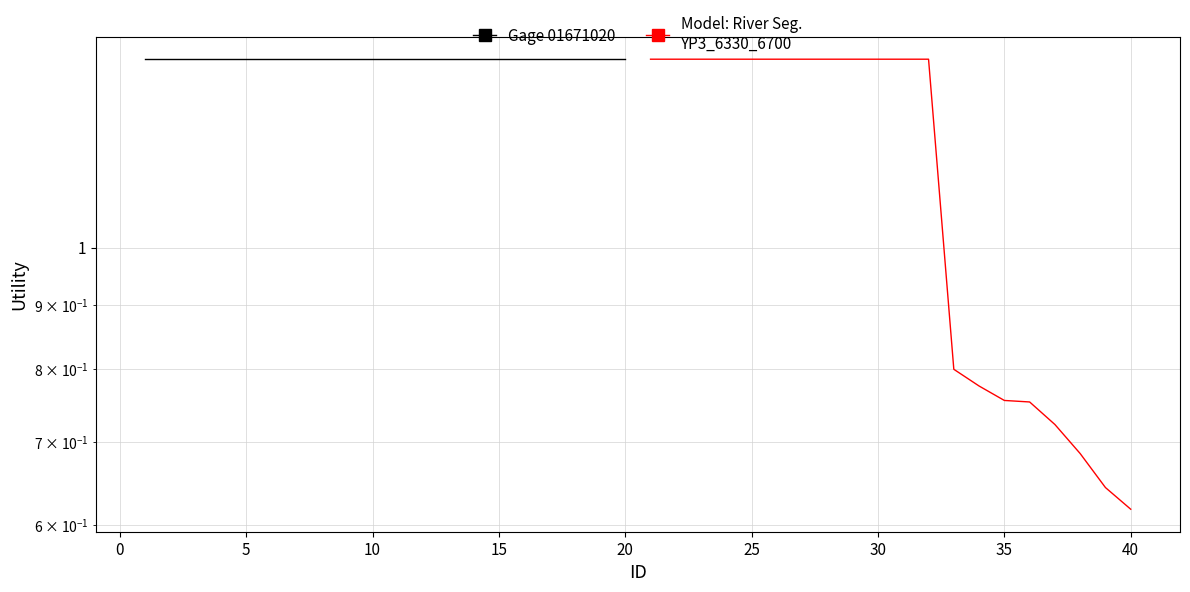

What is the maximum value for Model: River Seg.
YP3_6330_6700?

1.4